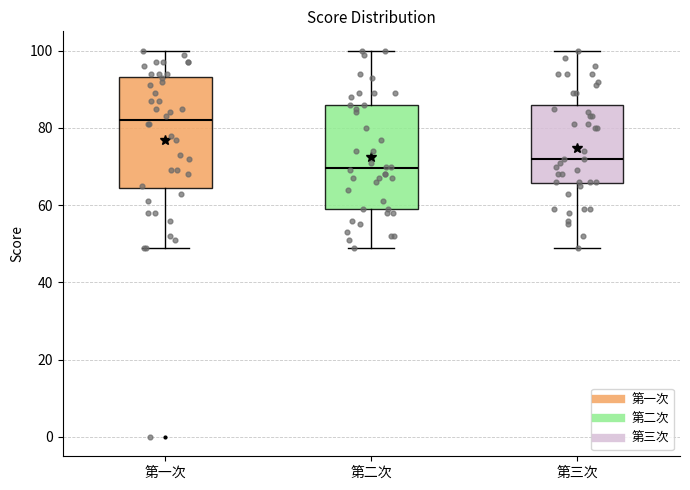

Which box's median line is the lowest?

第二次